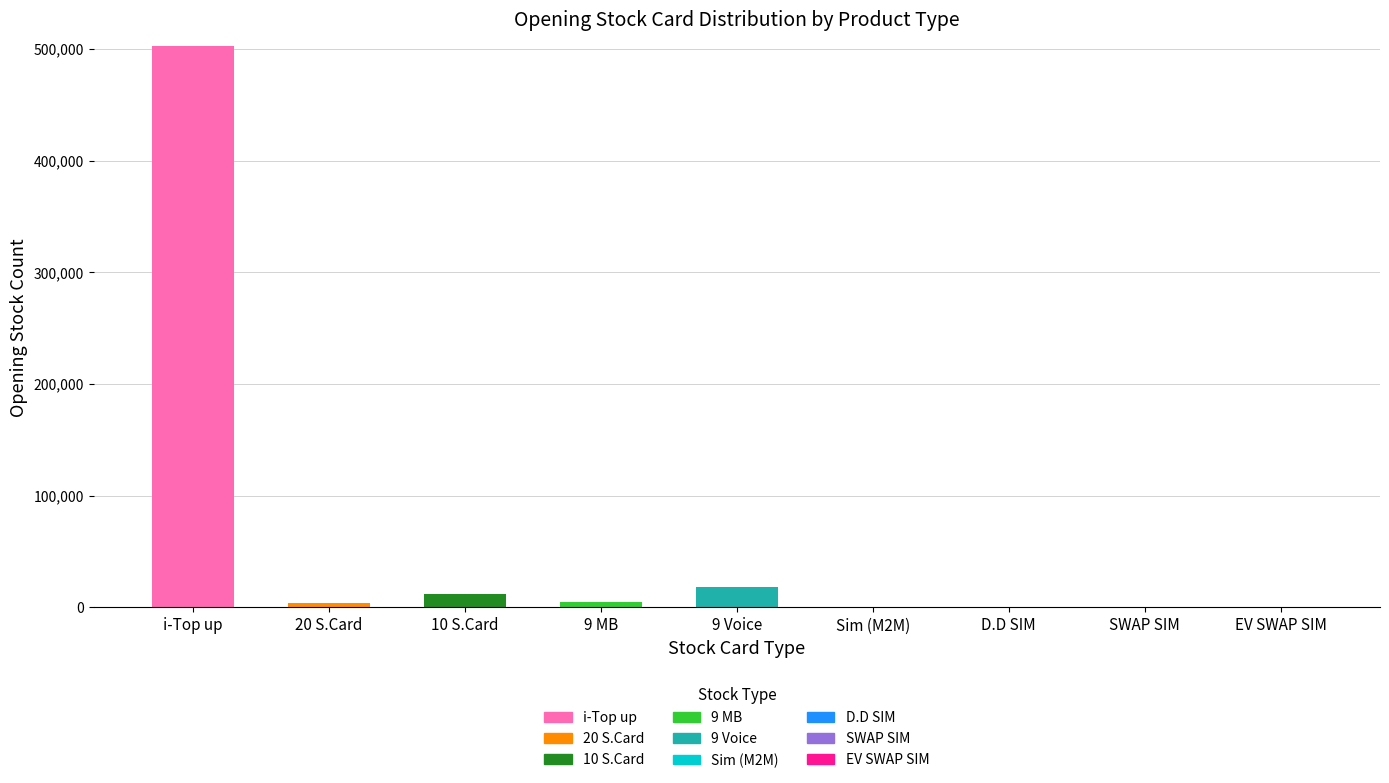

What is the maximum value for i-Top up?

502163